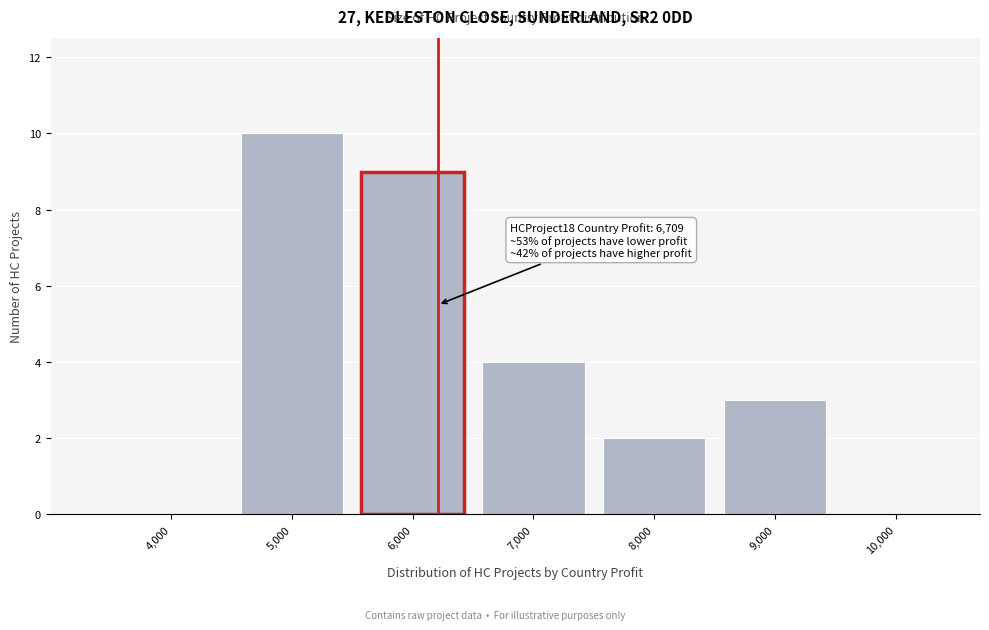

Reading left to right, list all the values displayed in this chart.

4,000=0	5,000=10	6,000=9	7,000=4	8,000=2	9,000=3	10,000=0